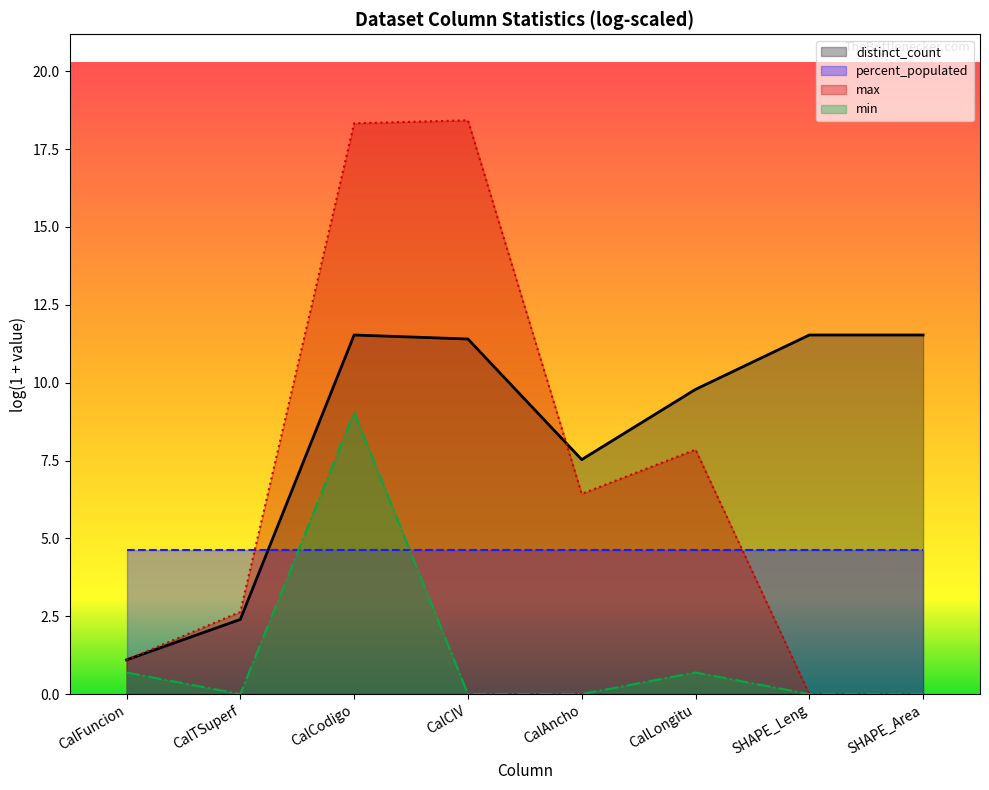

What is the sum of the max values at CalCIV and SHAPE_Area?

18.4